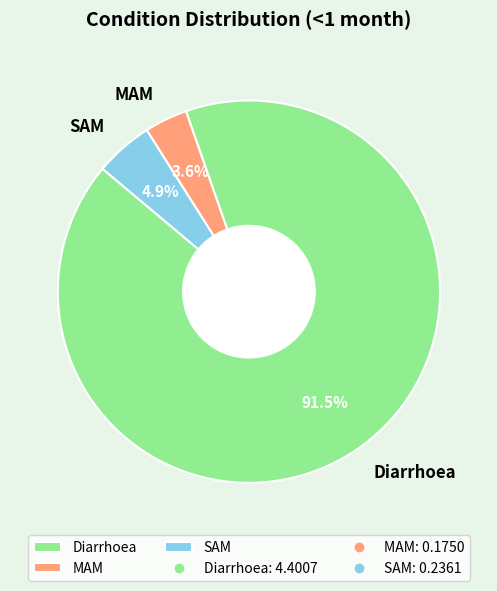

Which category has the biggest portion of the pie?

Diarrhoea